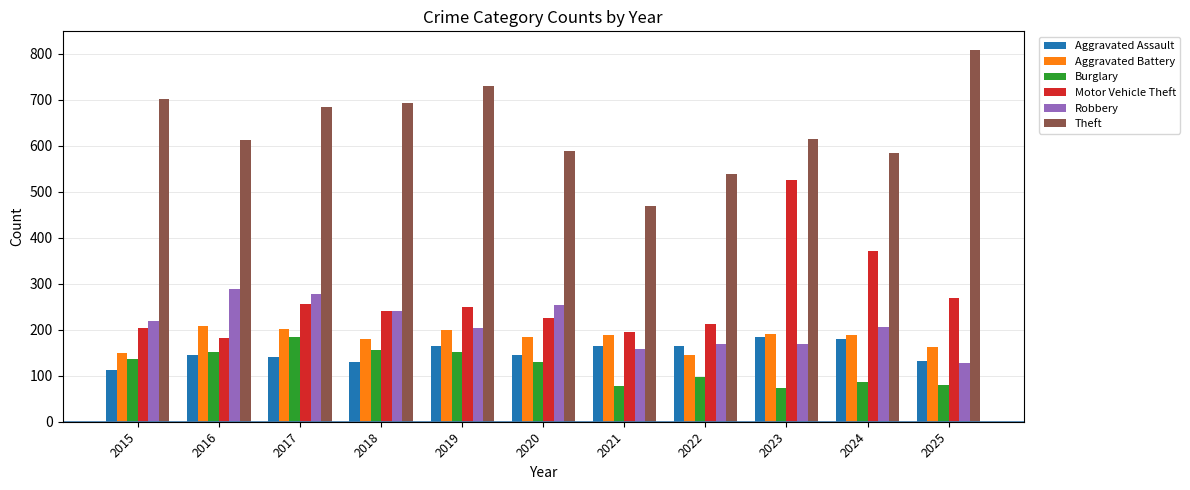

What is the value of the Aggravated Battery bar at the 6th from the left?

185